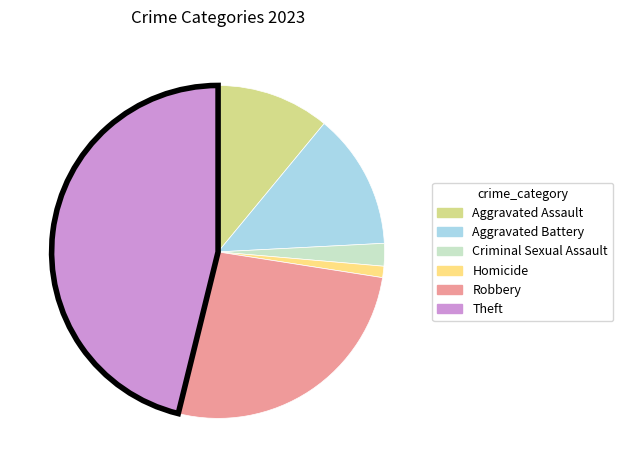

Is it true that Homicide is 11% of the pie?

False